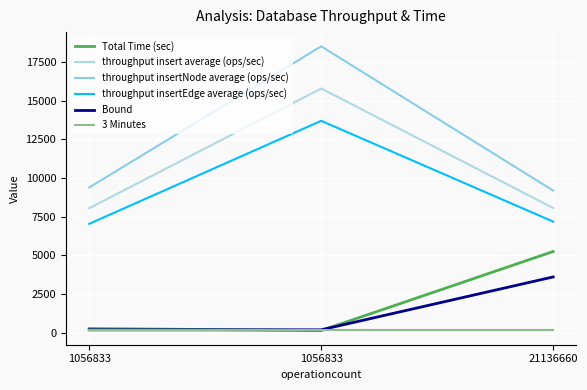

Does the chart have visible grid lines?

Yes